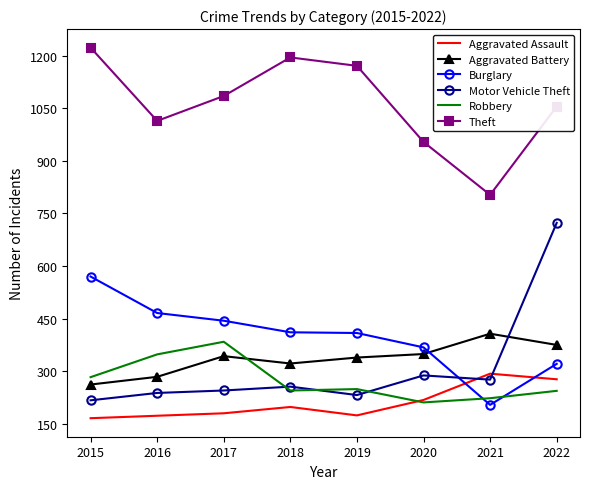

What is the difference between the Aggravated Assault values at 2015 and 2019?

8